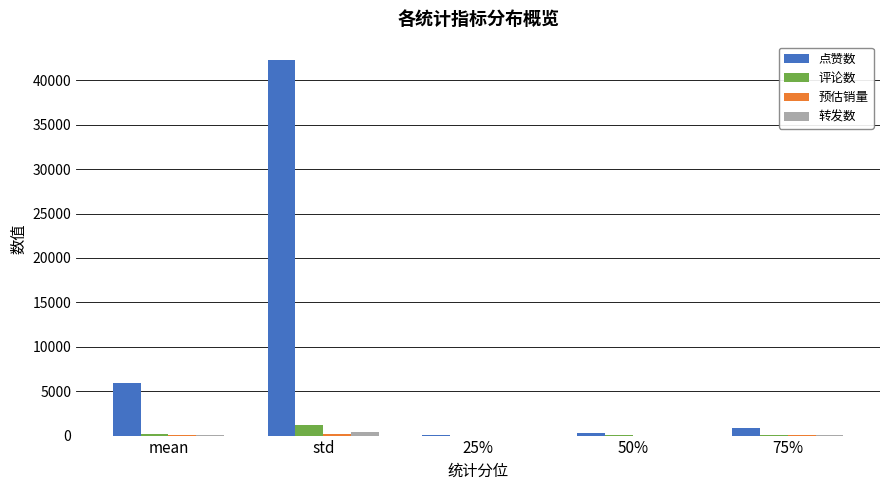

The value of 点赞数 at 75% is 834.0. True or false?

True